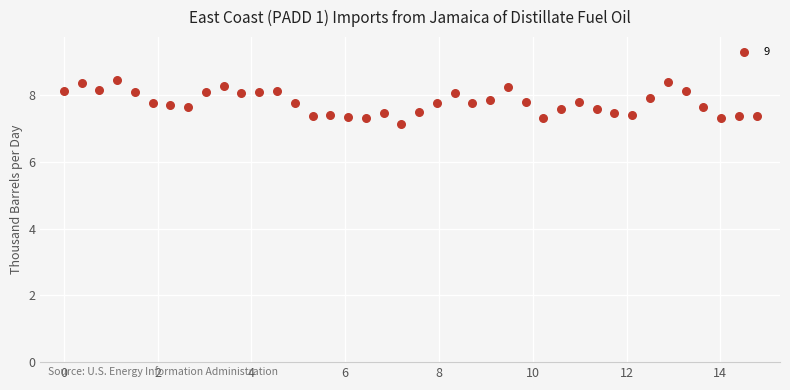

What Y value in the scatter plot is closest to 7?

7.1